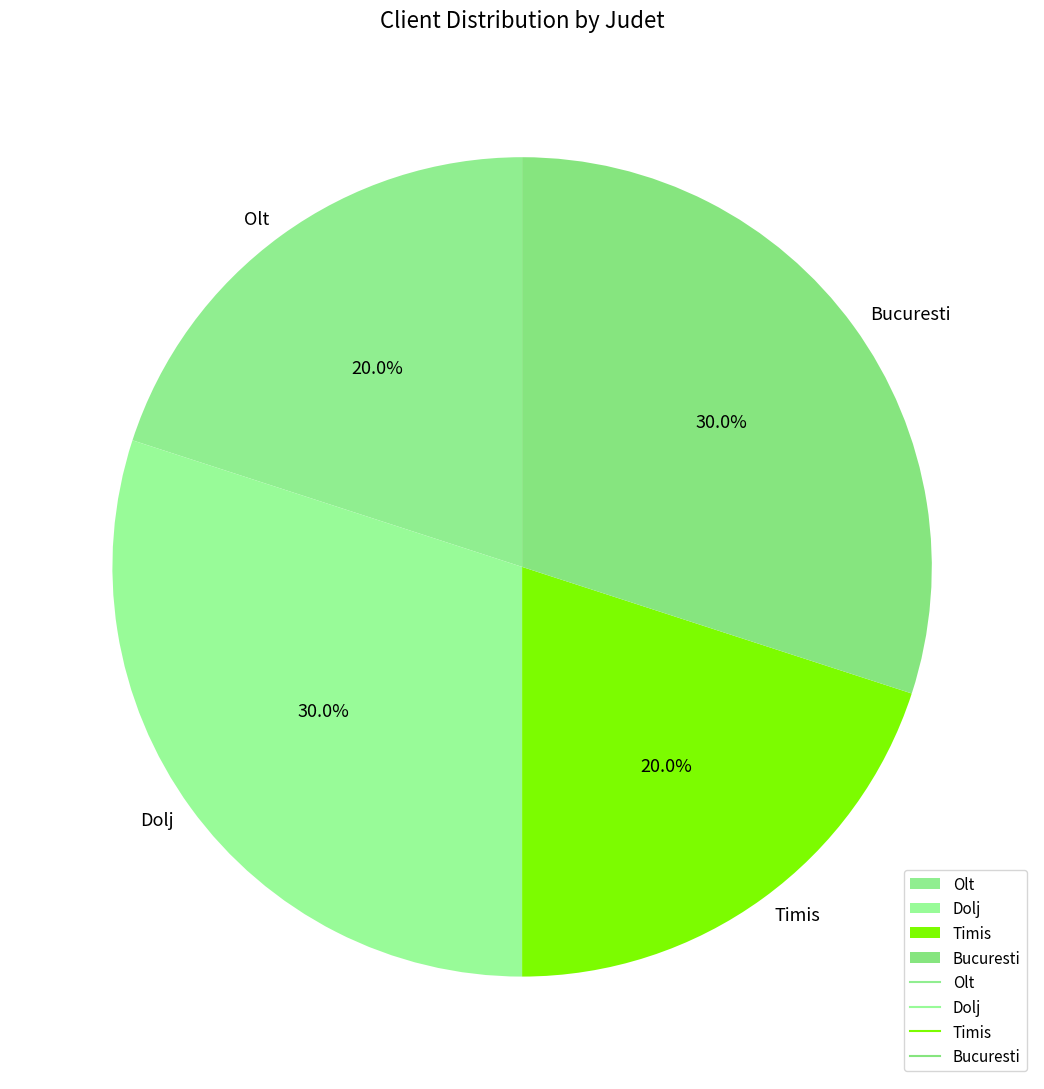

What portion of the pie excludes Timis?

80.0%